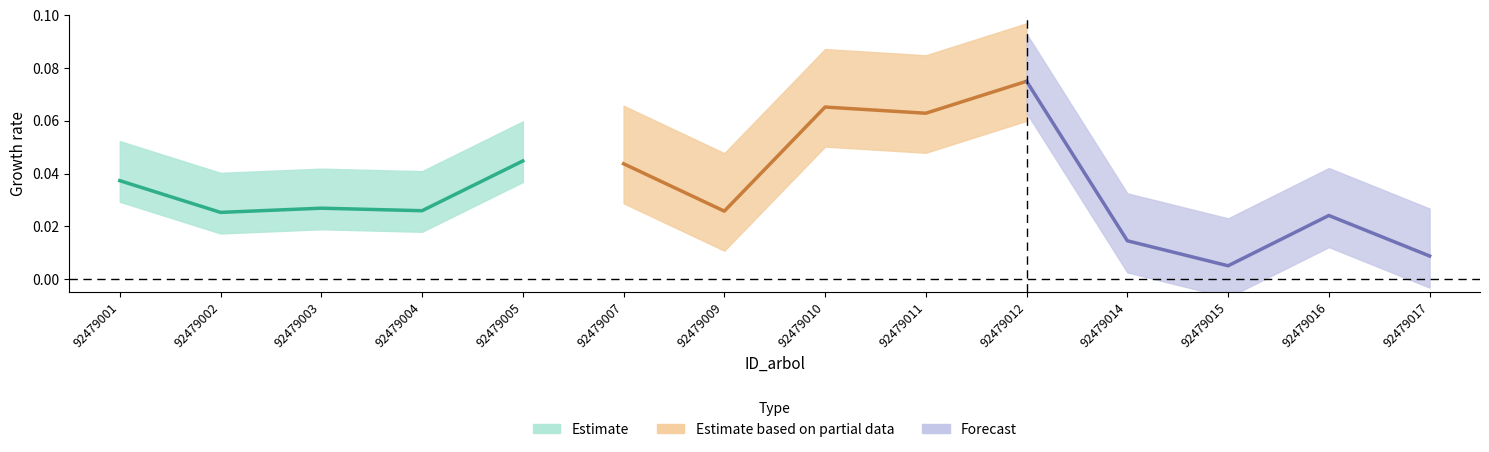

Does the chart have visible grid lines?

No